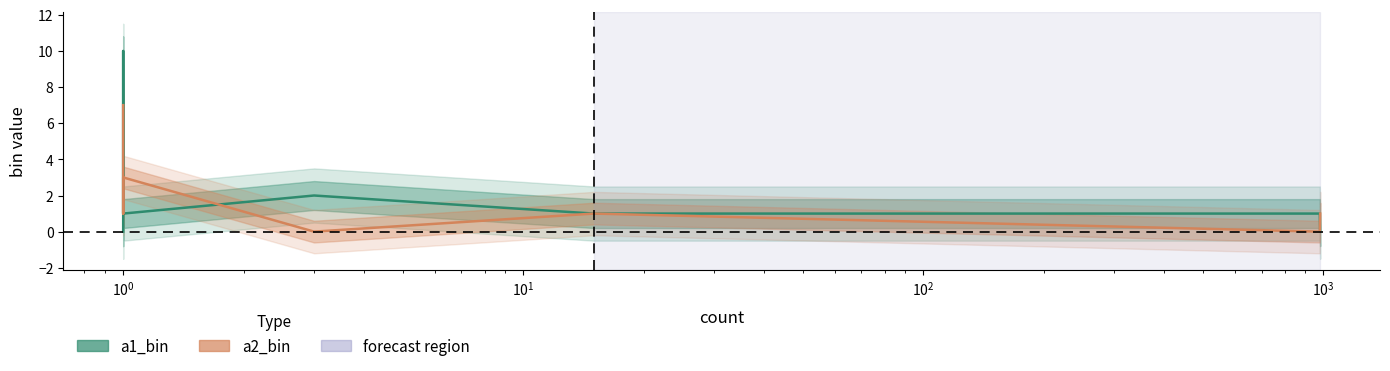

How many values in a2_bin are above zero?

6